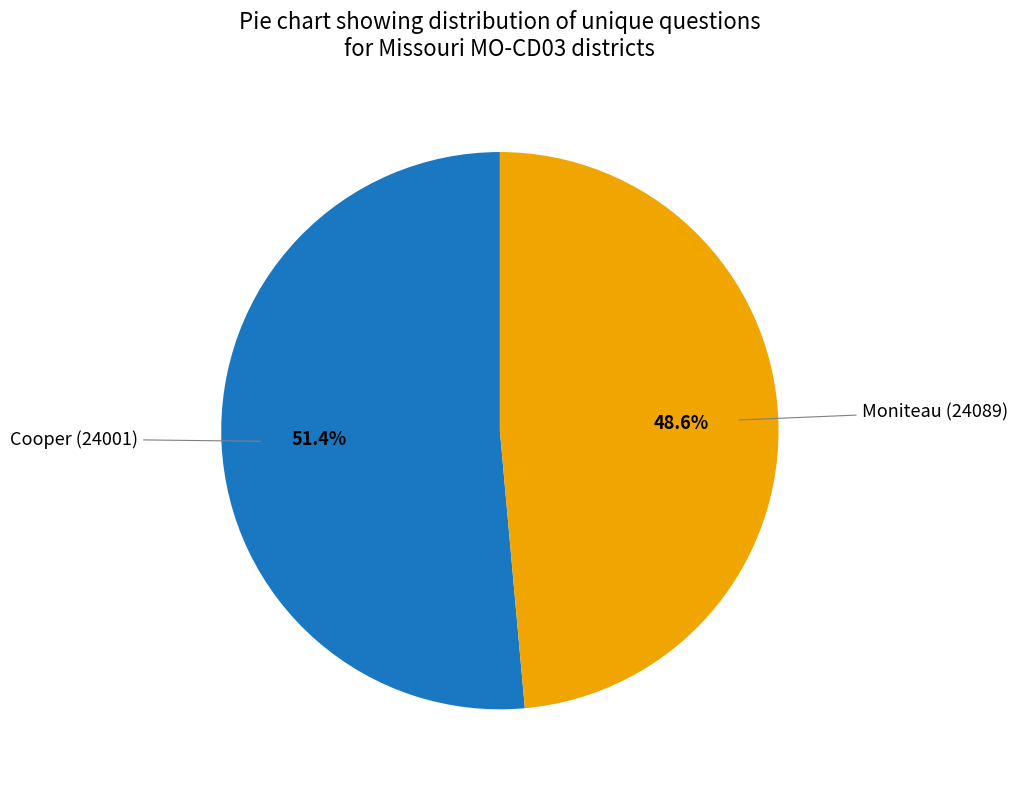

Does any single category account for the majority?

Yes